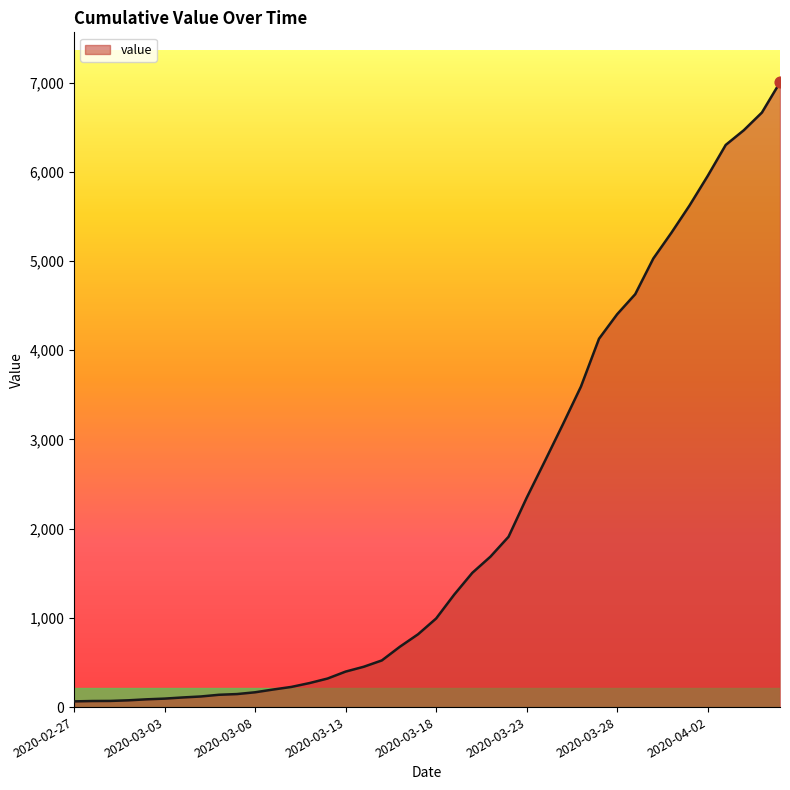

What is the difference between the maximum and minimum values?

6939